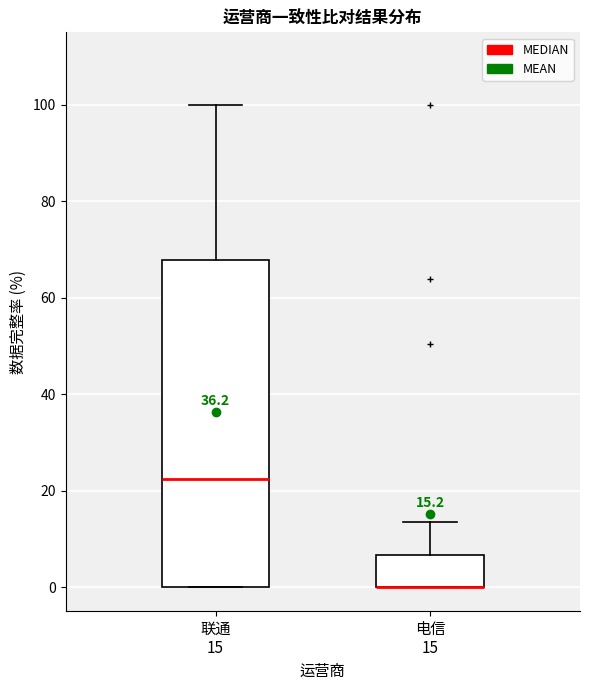

Which box is the tallest, from its lower edge to its upper edge?

联通 15